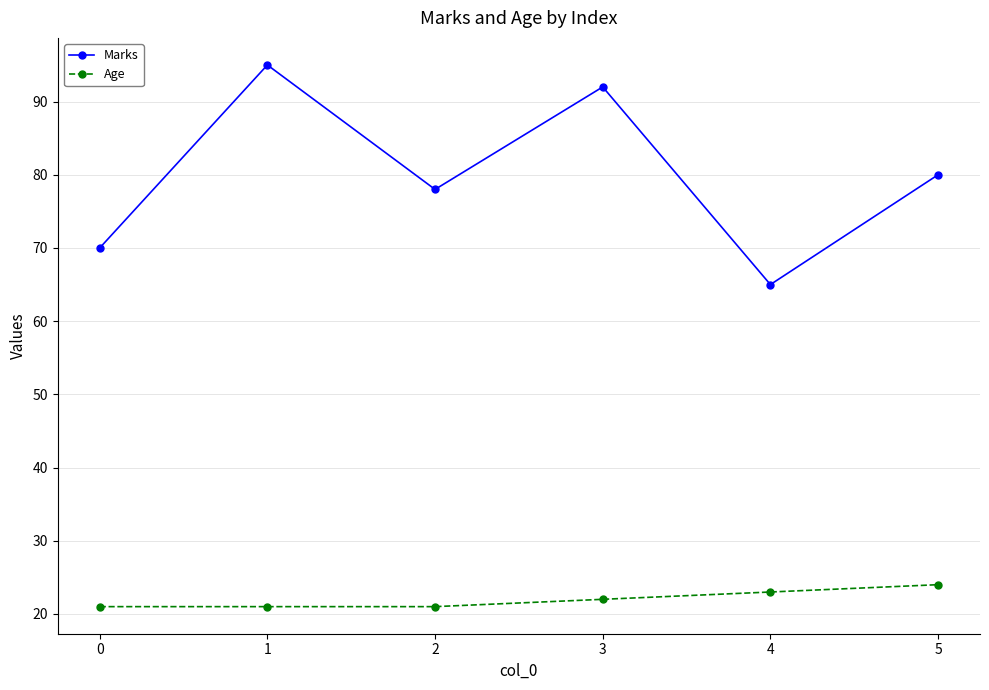

In Marks, how many points are lower than both neighbors (excluding endpoints)?

2